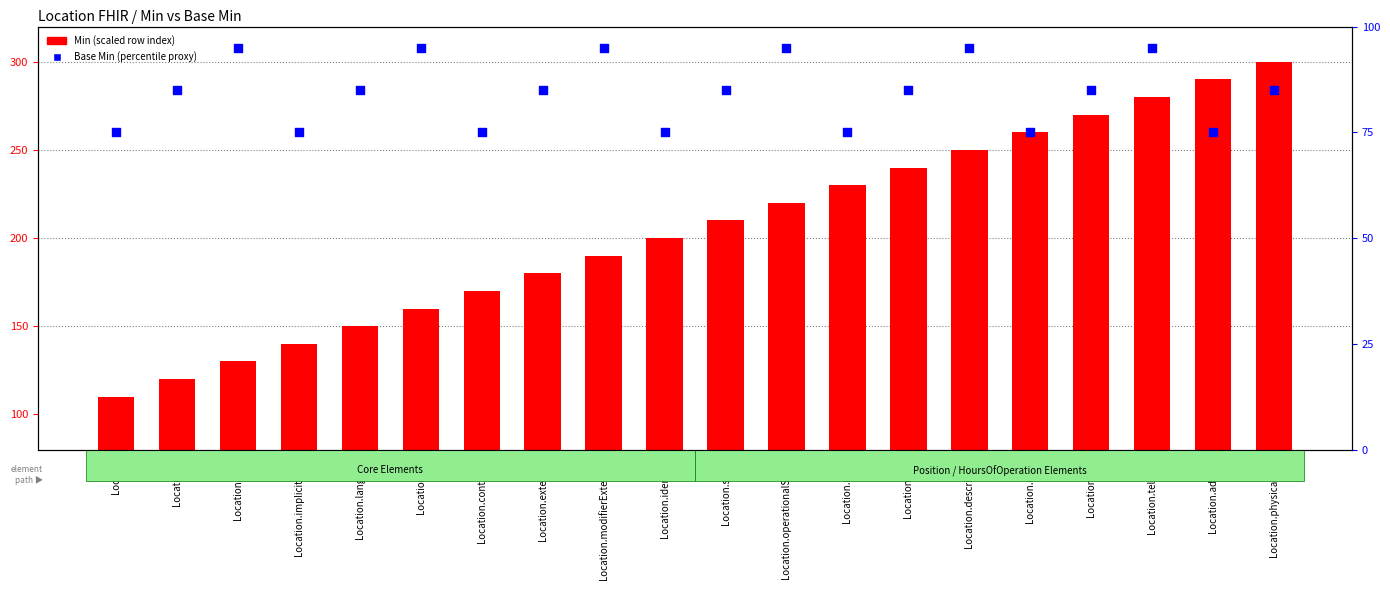

Is the value of Base Min (percentile proxy) at Location.modifierExtension greater than the value of Min (row index scaled) at Location.operationalStatus?

No